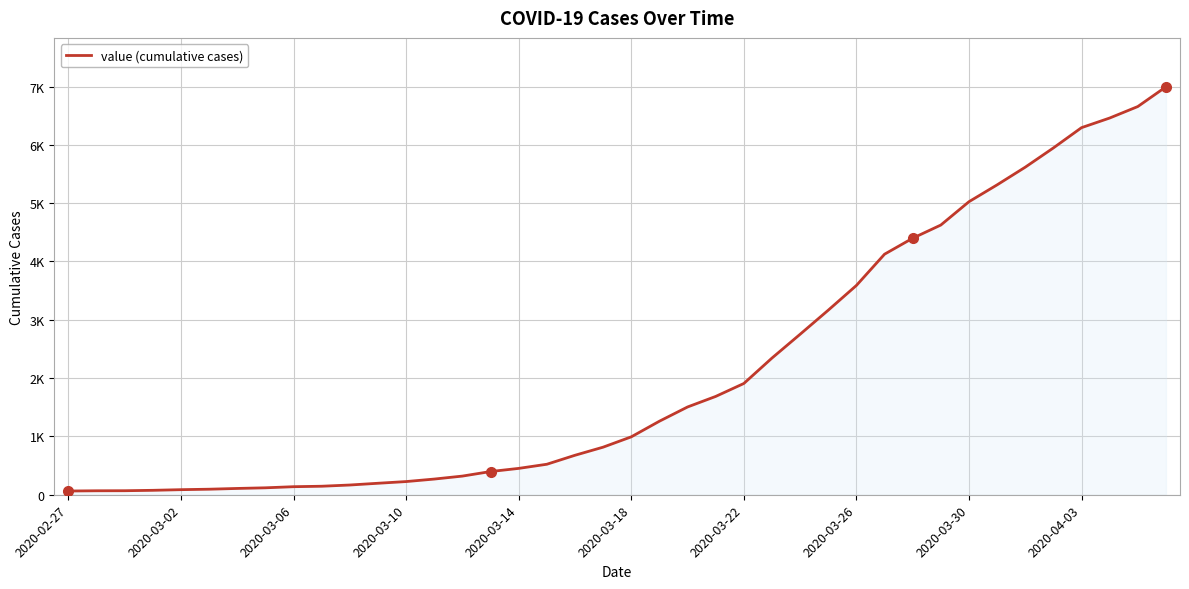

Does the chart display data point markers on the line(s)?

No